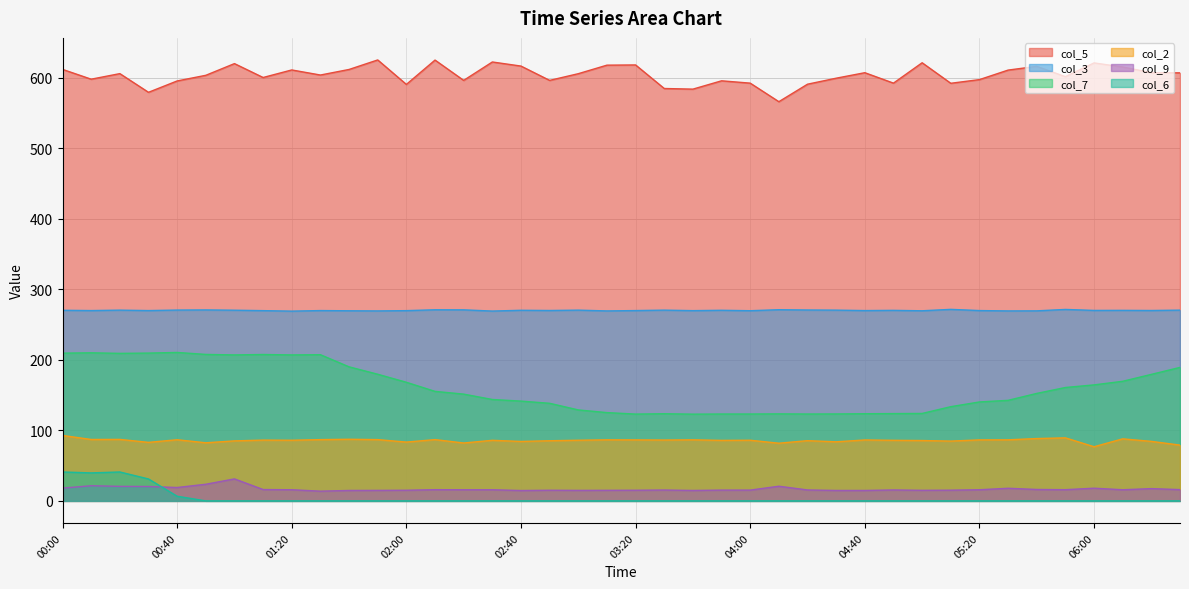

The value of col_3 at 04:20 is 150.5. True or false?

False